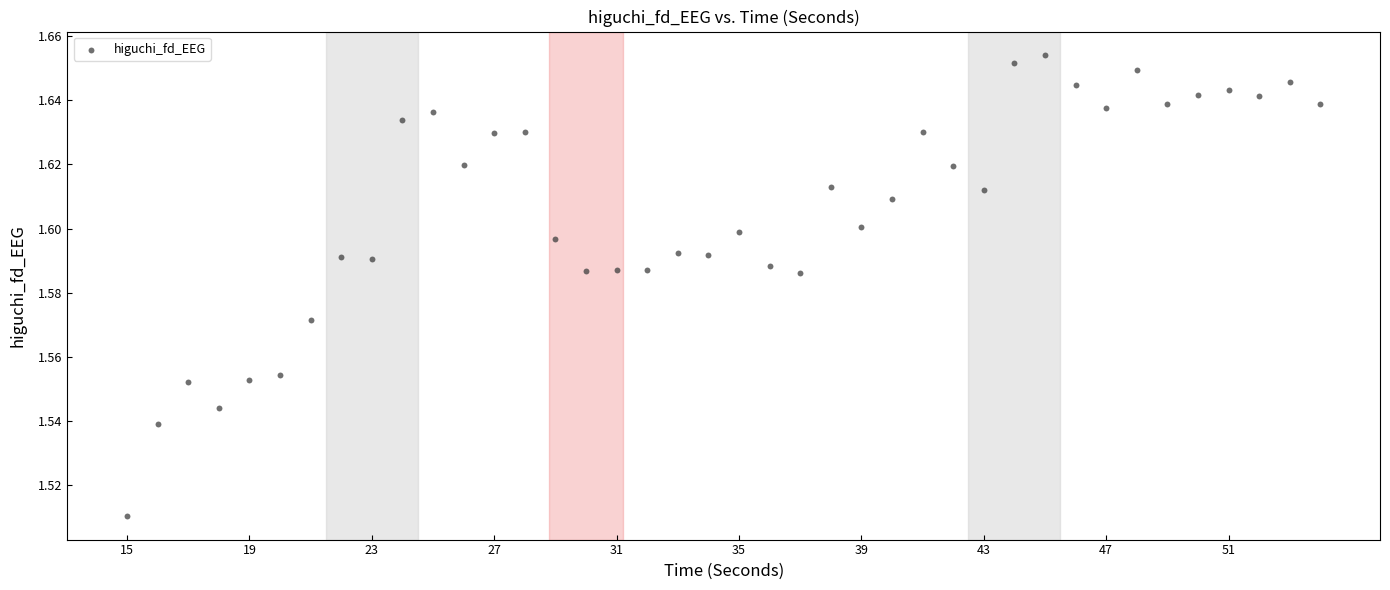

What is the range of X values (max minus min)?

39.0